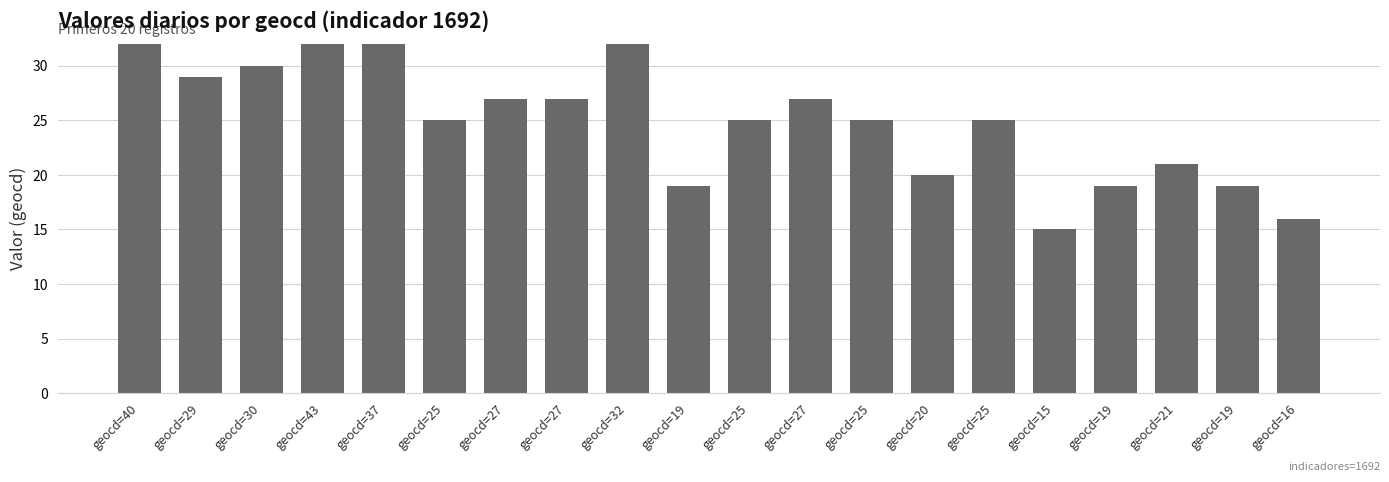

What is the label of the 15th bar from the right?

geocd=25